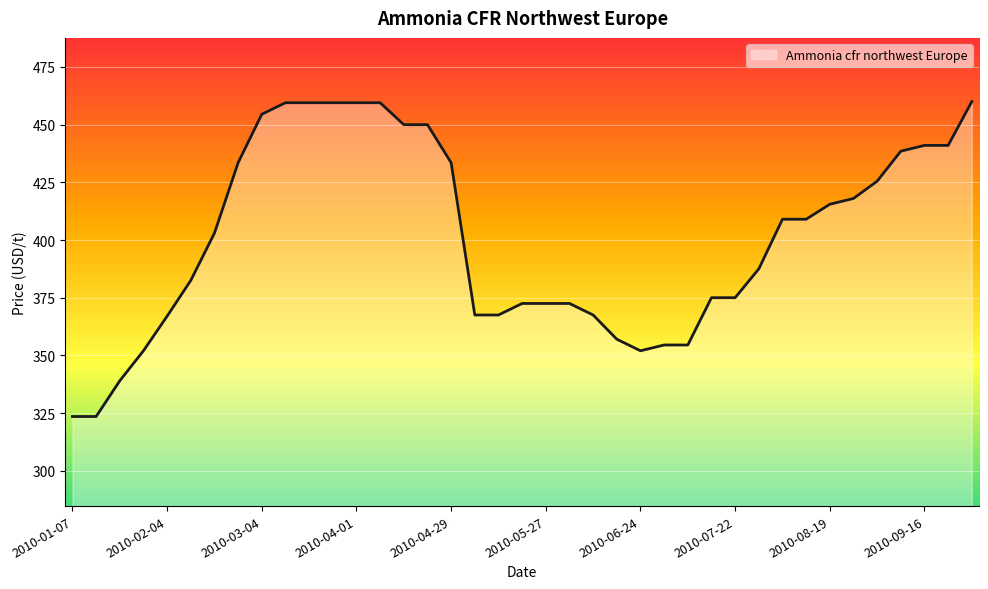

What is the ratio of the value at 2010-07-01 to the value at 2010-01-28?

1.0